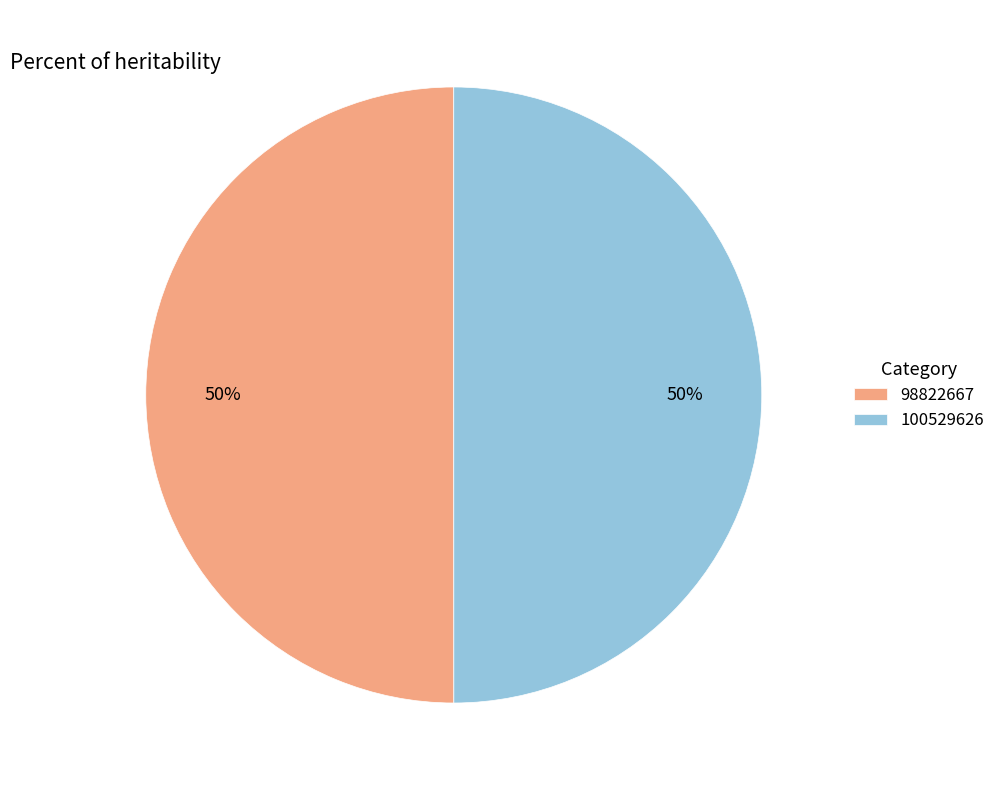

The 100529626 slice represents 39% of the pie. True or false?

False